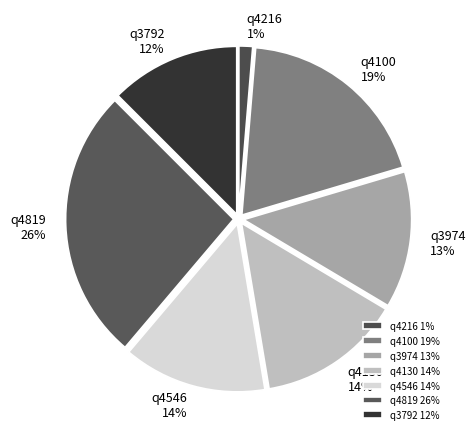

Count the number of slices in the pie.

7